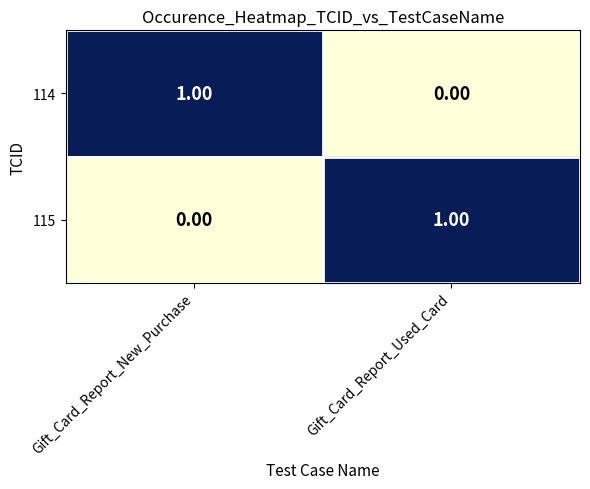

Rank the series at Gift_Card_Report_New_Purchase from highest to lowest value.

114, 115